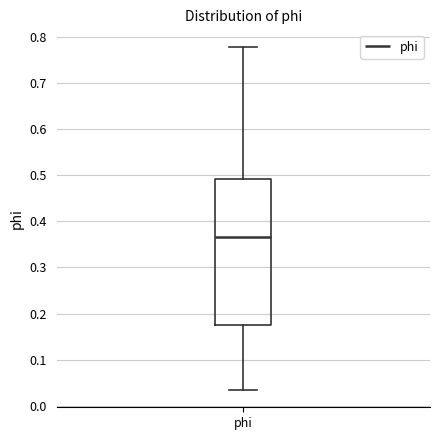

Read this box plot against the y-axis: the position of the median line, the range covered by the box, and the ends of both whiskers. The values are not printed on the chart, so give them approximately, as read against the axis.

median 0.37, box 0.18 to 0.49, whiskers 0.03 to 0.78